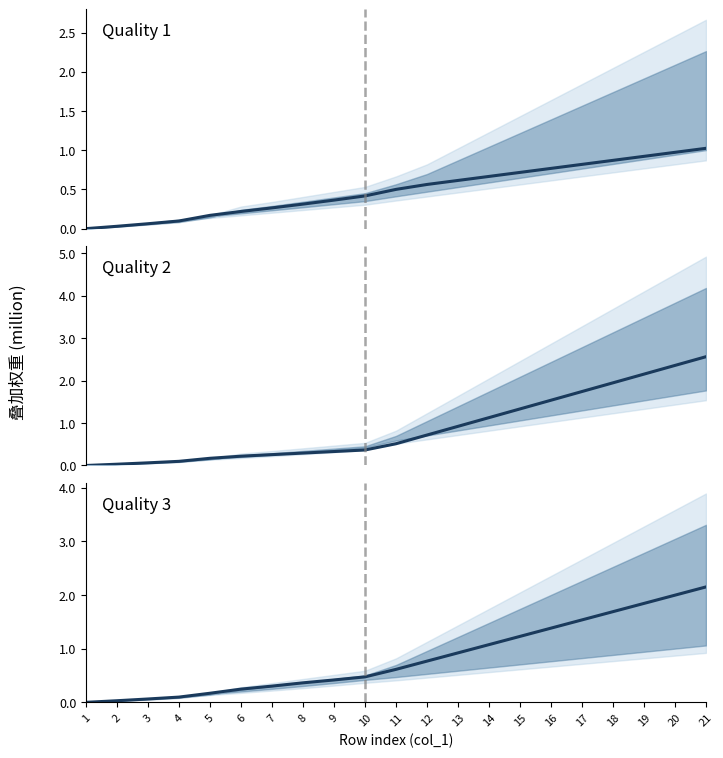

The Median (Quality 3) series shows 0.1 at 10. True or false?

False